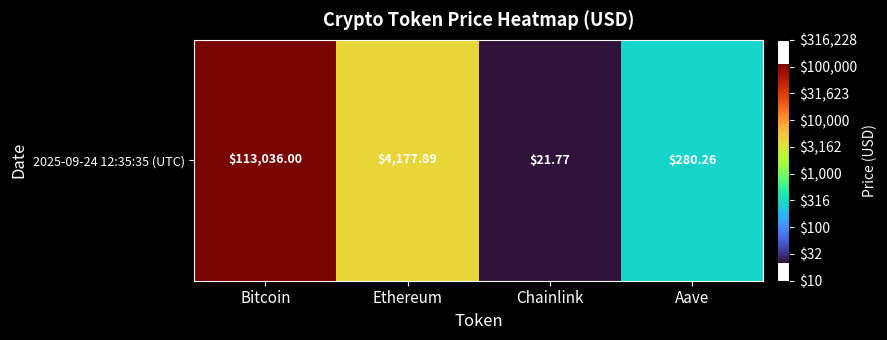

How many data points are less than 3?

2